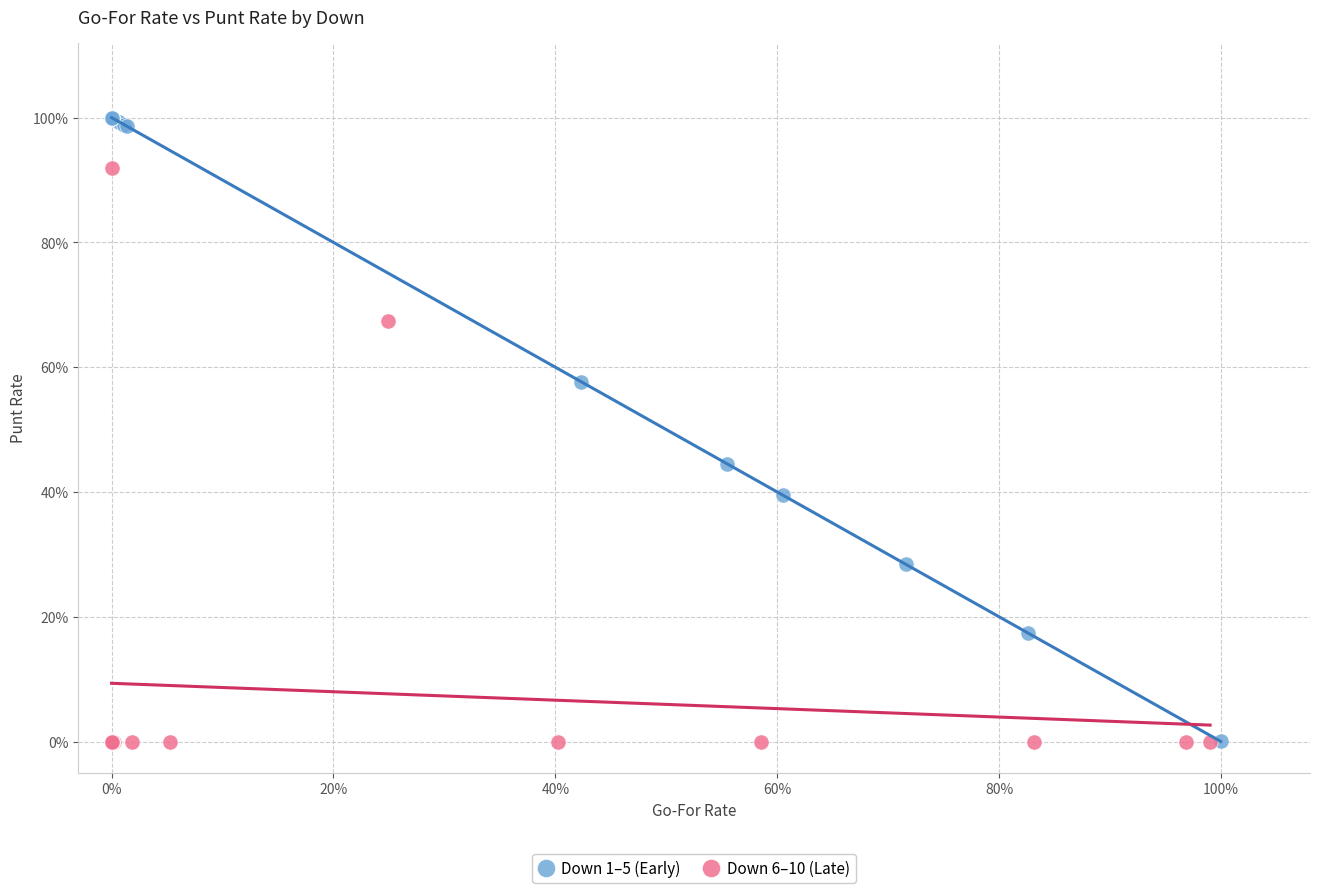

Which series reaches the maximum Y coordinate?

Down 1–5 (Early)